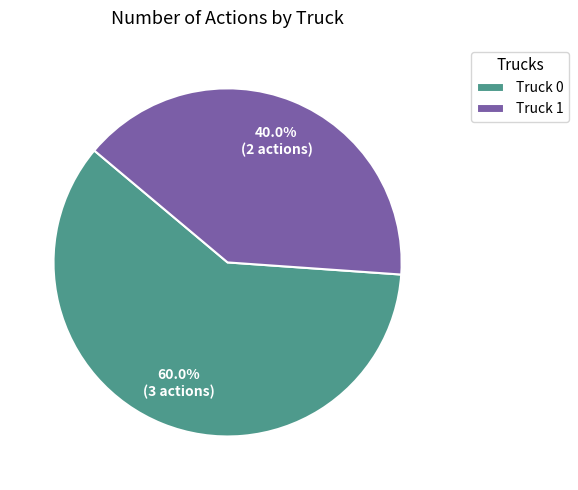

What is the ratio of the value at Truck 1 to the value at Truck 0?

0.7